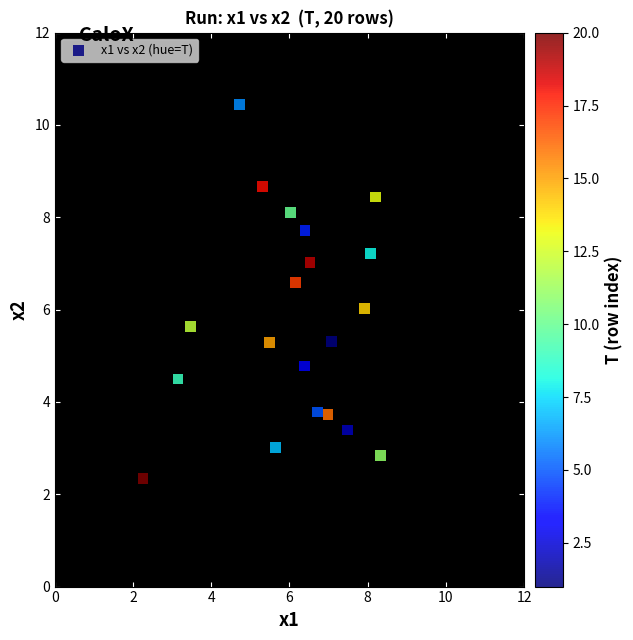

What is the range of Y values (max minus min)?

8.1